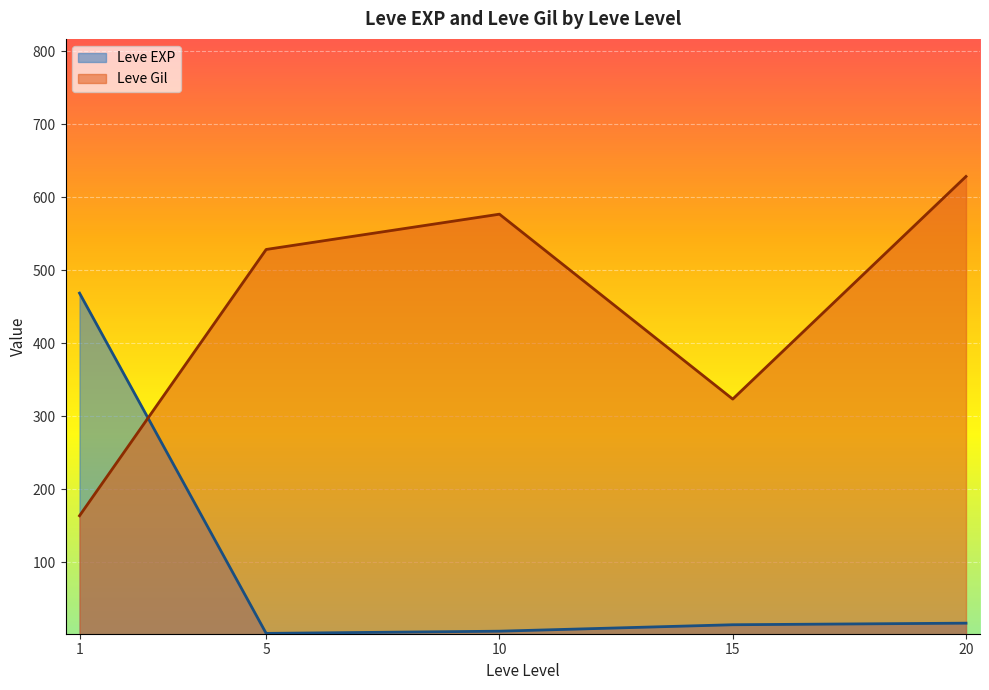

Which series has the largest total across all categories?

Leve Gil